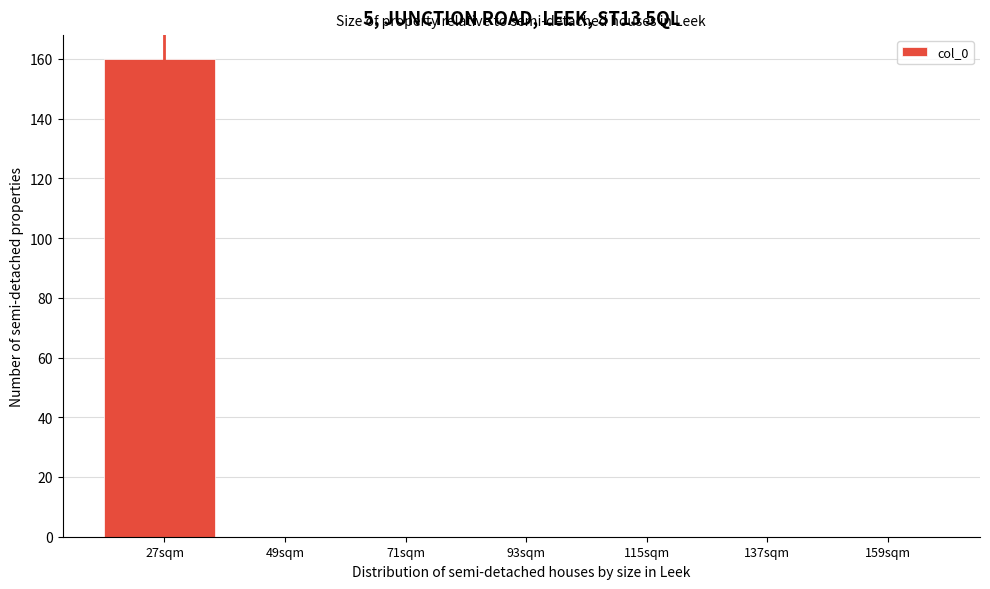

Reading left to right, list all the values displayed in this chart.

27sqm=160	49sqm=0	71sqm=0	93sqm=0	115sqm=0	137sqm=0	159sqm=0